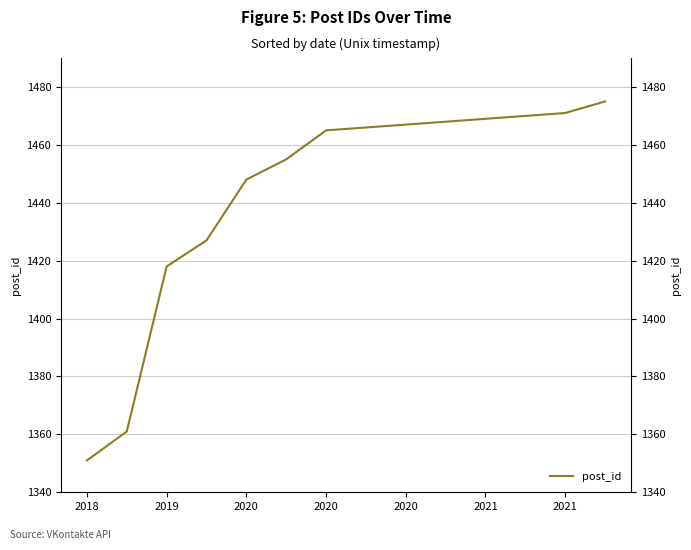

What is the smallest value displayed?

1351